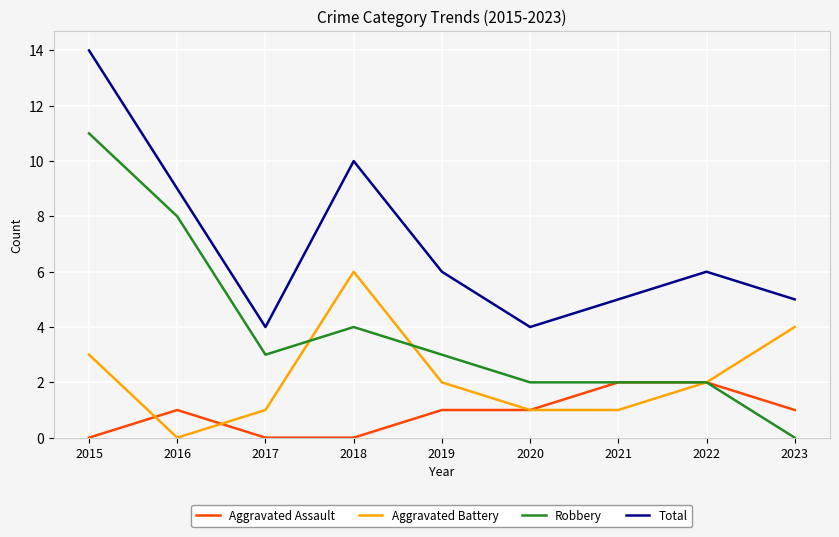

At which label does Aggravated Battery reach its minimum?

2016